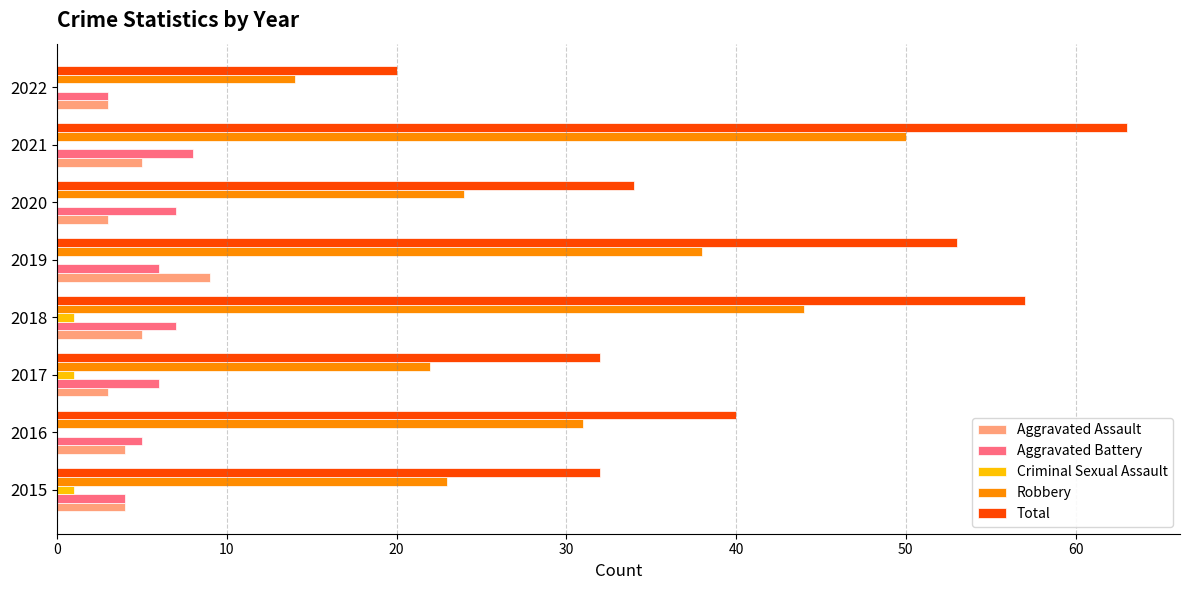

Which category has the highest value across all series?

2021